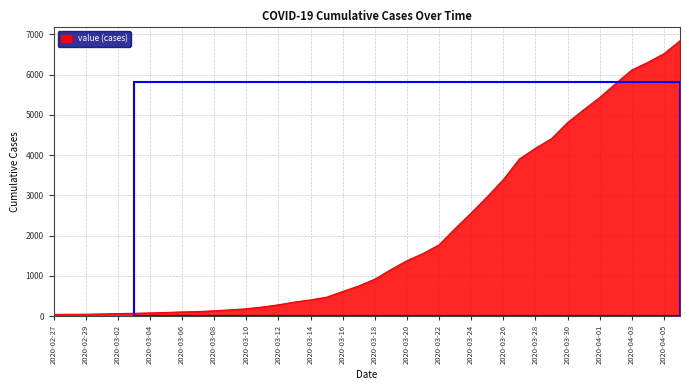

What is the difference between the maximum and minimum values?

6803